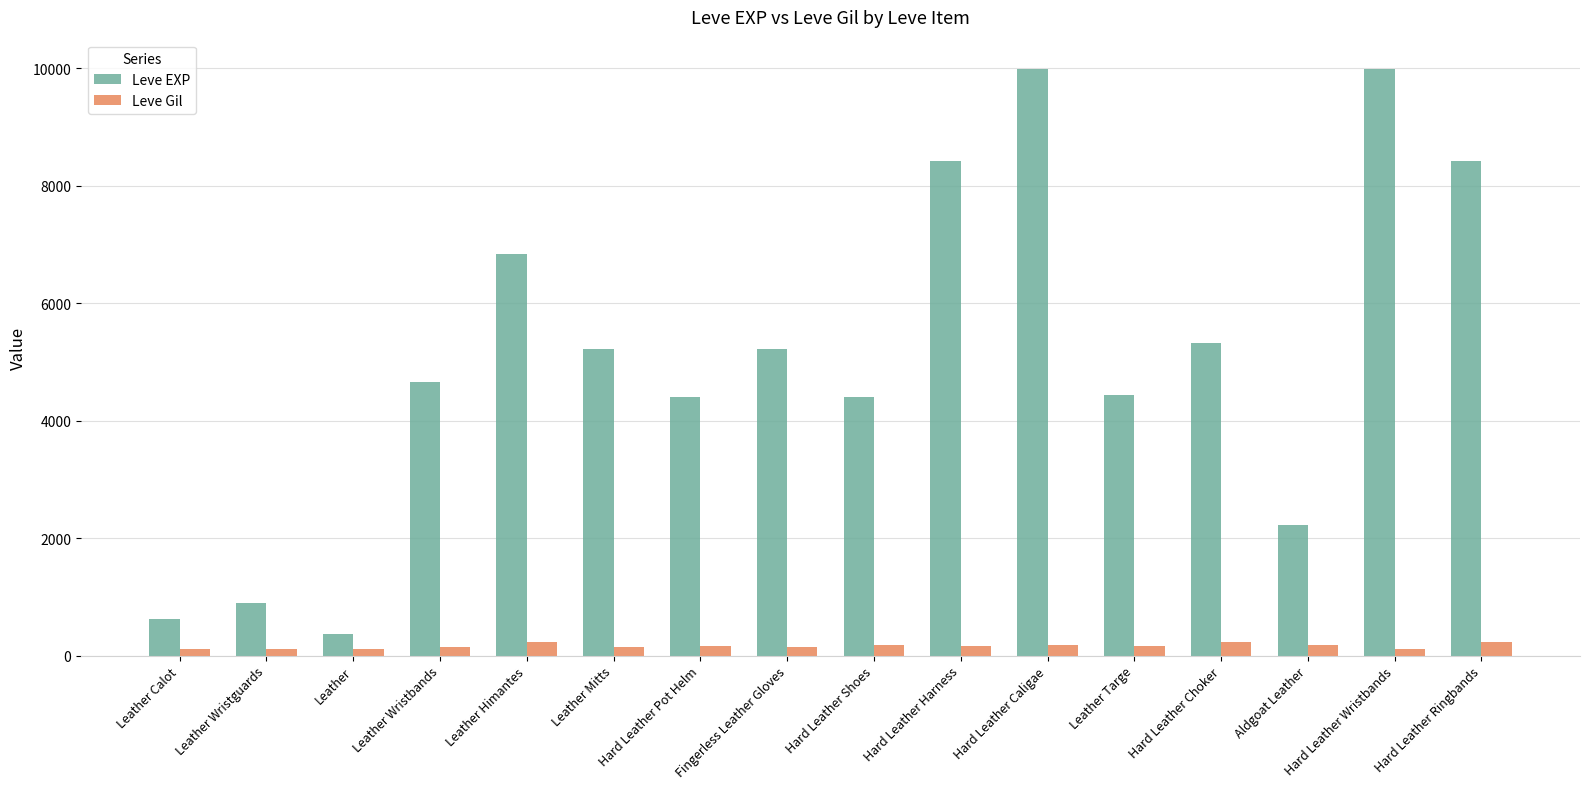

What is the difference between the highest and lowest values at Leather Calot?

518